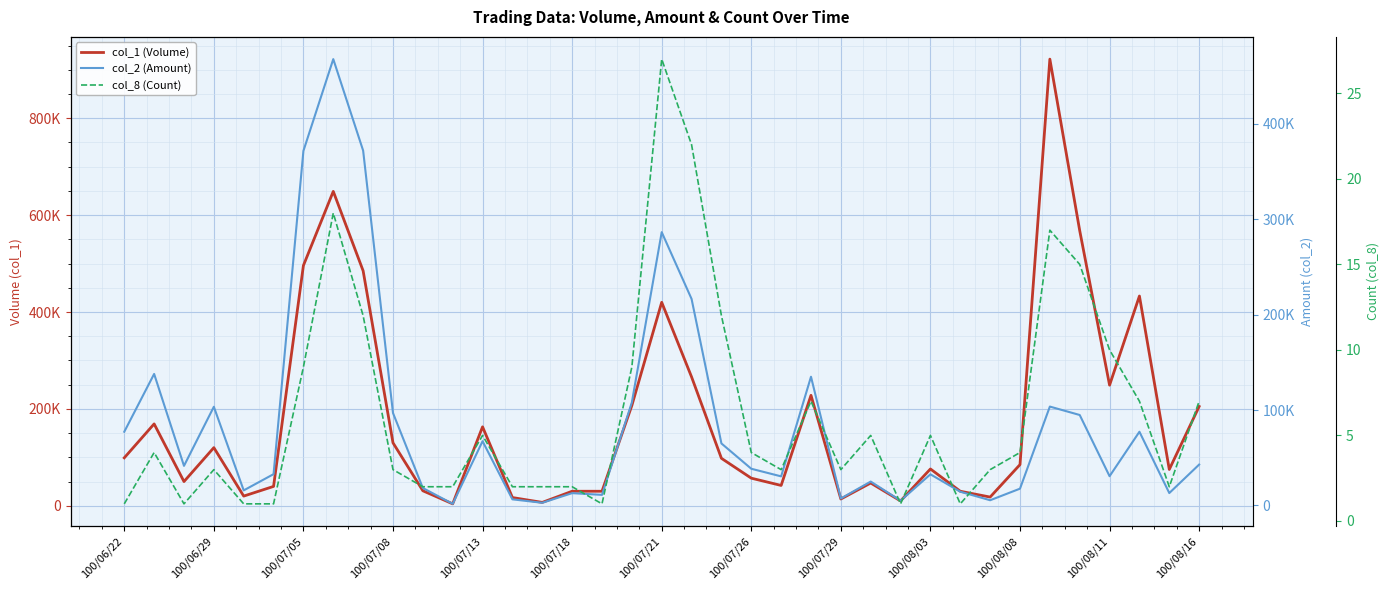

Reading left to right, what are all the values shown in this chart?

col_1 (Volume): 99000	169000	50000	120000	20000	40000	496000	649000	485000	130000	31000	4000	163000	17000	7000	30000	30000	207000	420000	266000	98000	57000	42000	228000	14000	47000	10000	76000	30000	18000	85000	922000	568000	249000	433000	75000	205000
col_2 (Amount): 77220	137800	41500	103400	15800	32800	371530	467680	371850	96900	18280	1690	67330	6410	2810	12900	11100	107950	286380	216420	64980	38460	30480	134880	7290	25050	5000	32640	14400	5470	17600	103610	94790	30660	77240	13000	42840
col_8 (Count): 1	4	1	3	1	1	9	18	12	3	2	2	5	2	2	2	1	9	27	22	12	4	3	7	3	5	1	5	1	3	4	17	15	10	7	2	7